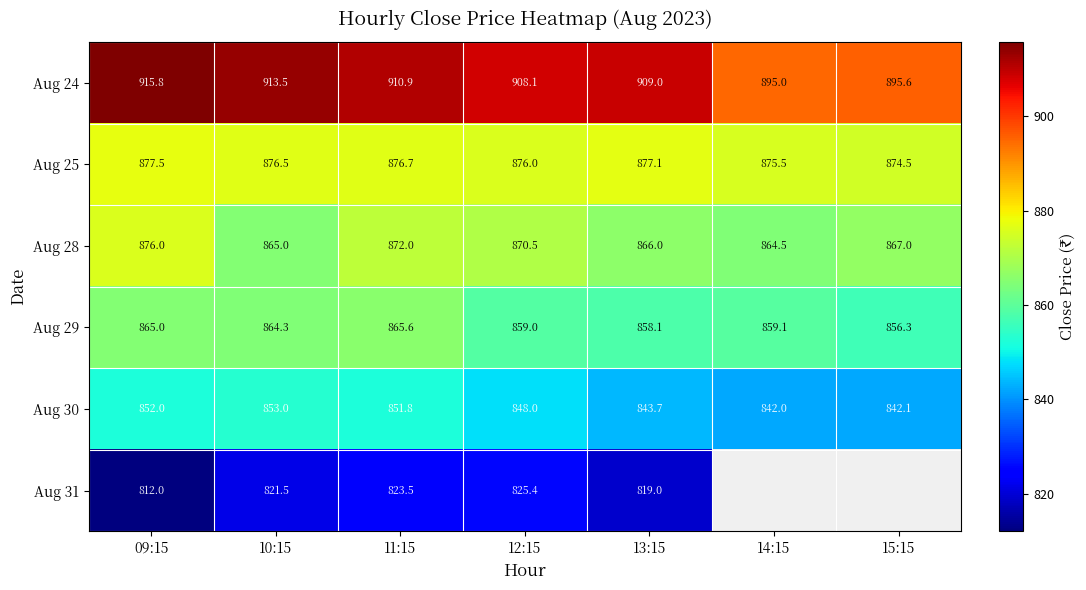

At which label does Aug 28 reach its peak?

09:15